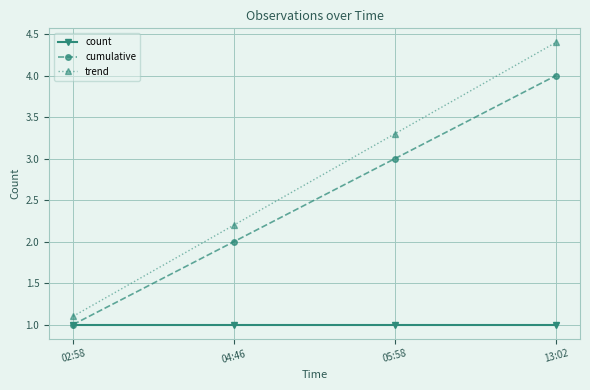

Does the chart display data point markers on the line(s)?

Yes